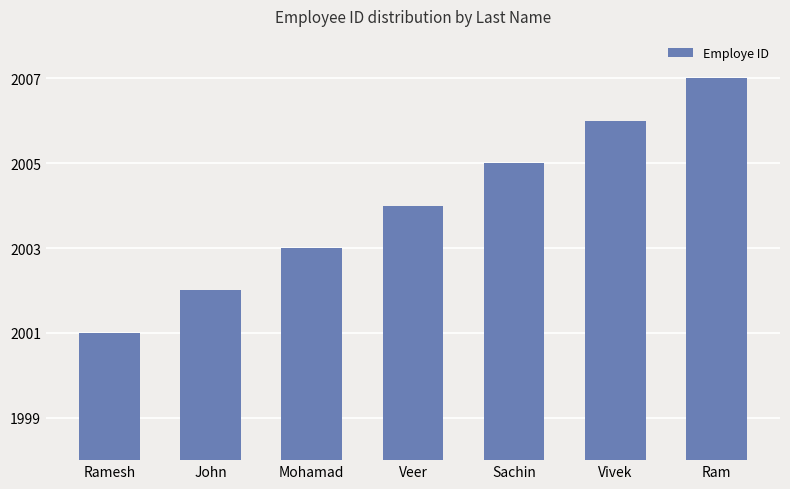

The value at Vivek is 2006. True or false?

True